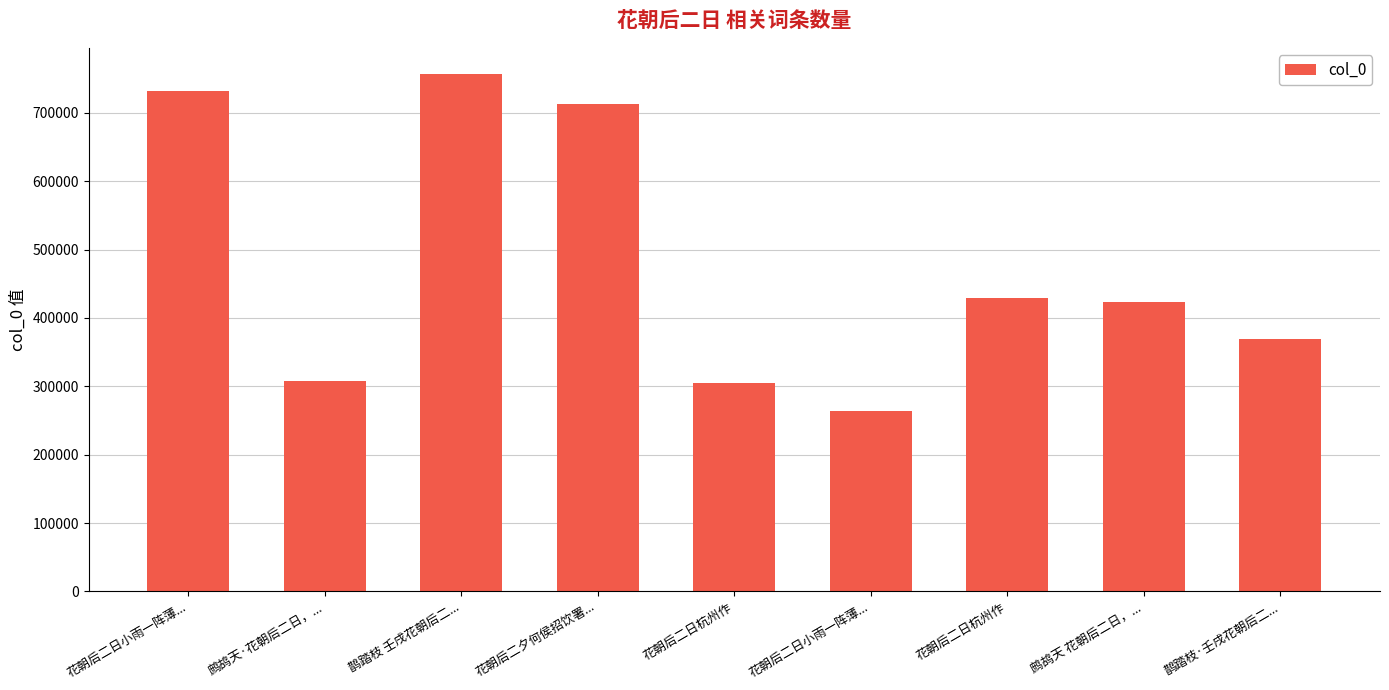

True or false: the data shows 369123 at 鹊踏枝·壬戌花朝后二....

True